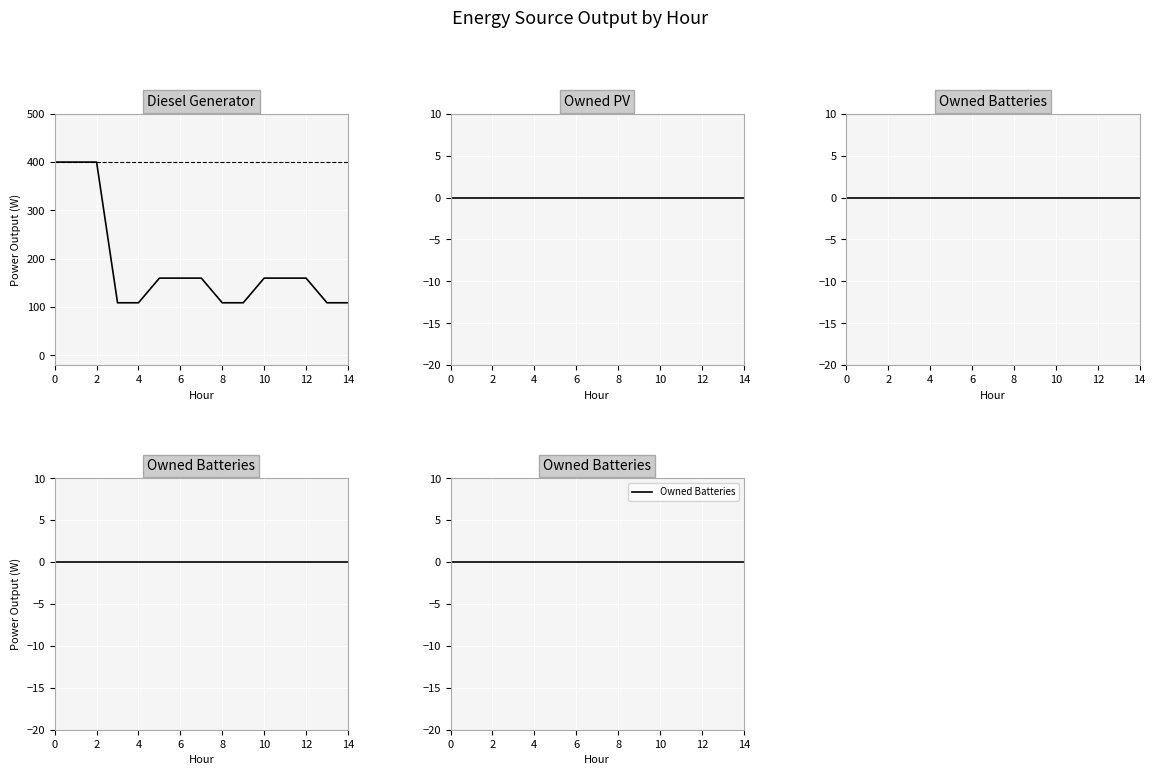

The value of Diesel Generator at 2 is 400. True or false?

True